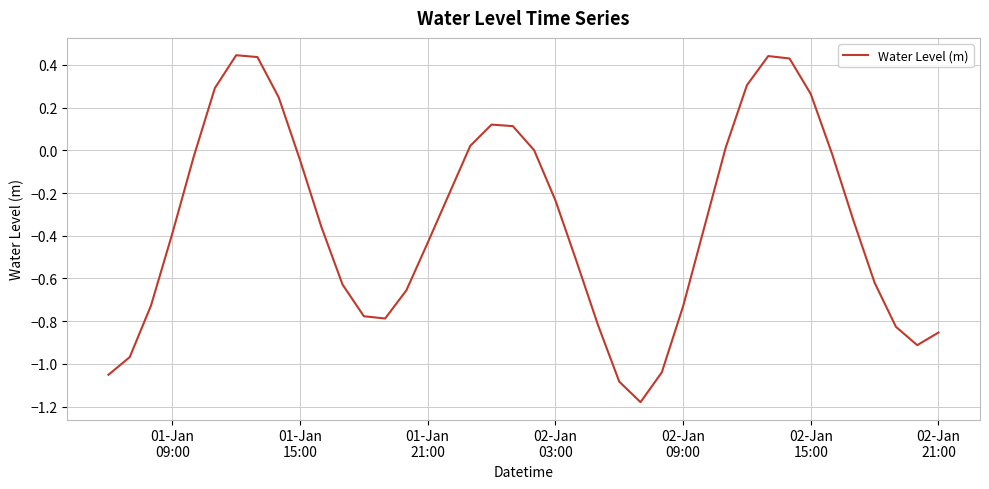

What is the difference between the maximum and minimum values?

1.6